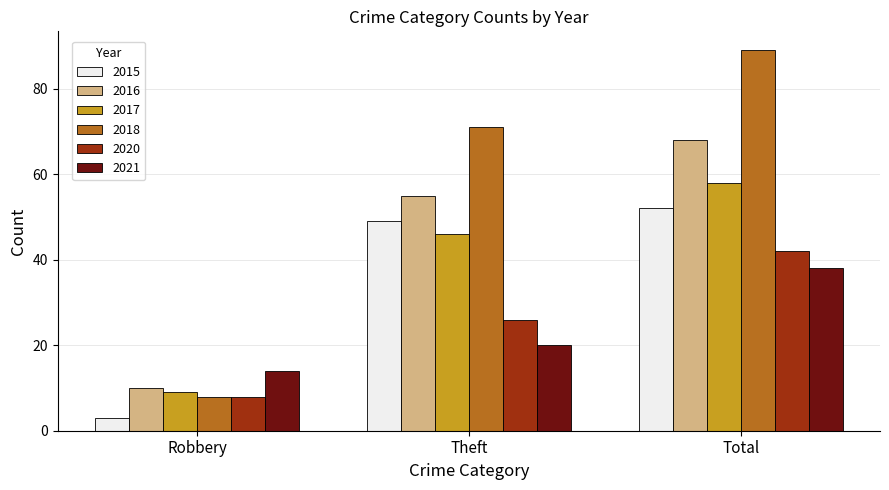

How many data points does each series have?

3